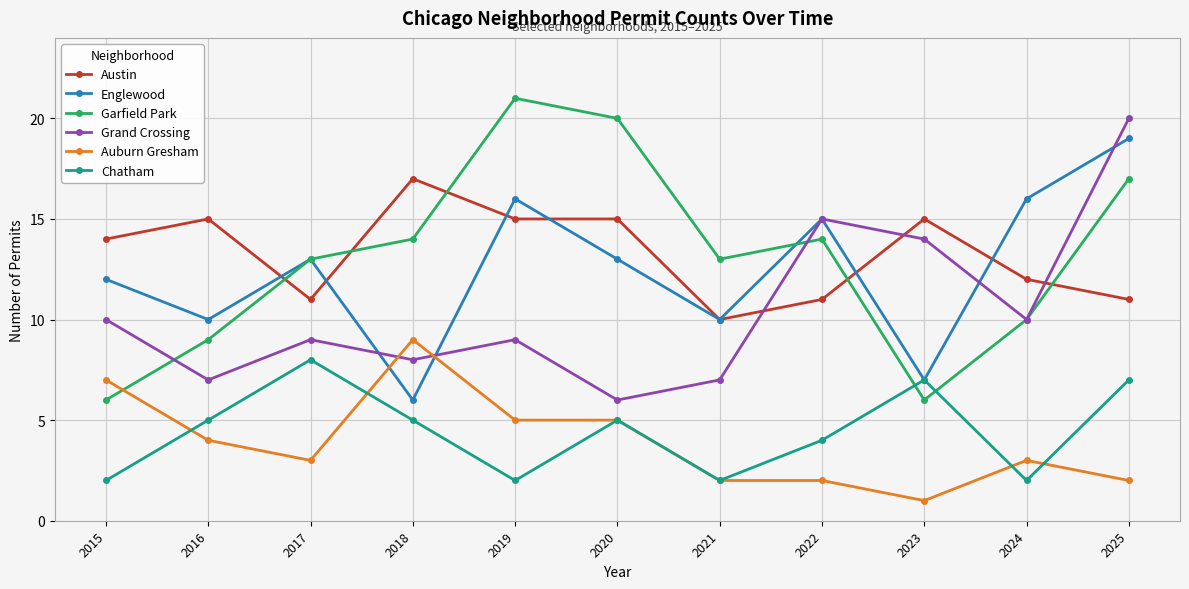

True or false: Grand Crossing and Chatham cross at least once.

False